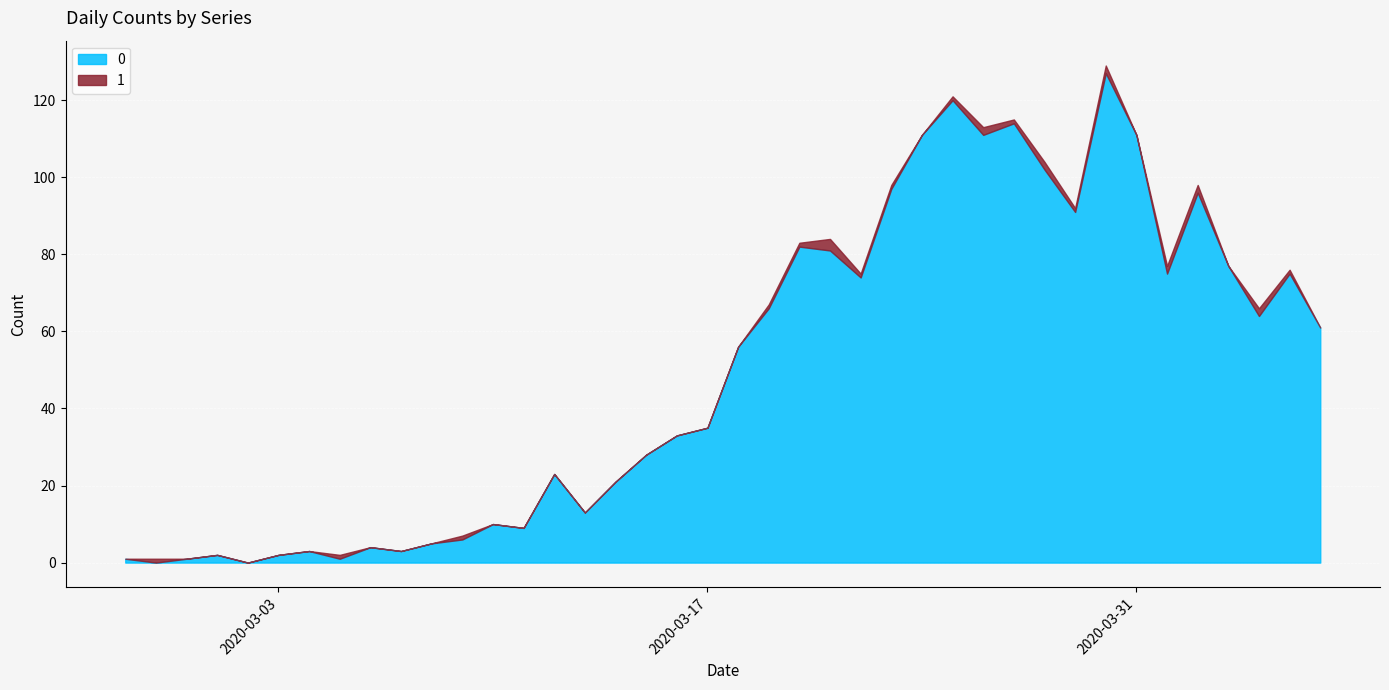

What are all the series names shown in the legend?

0, 1